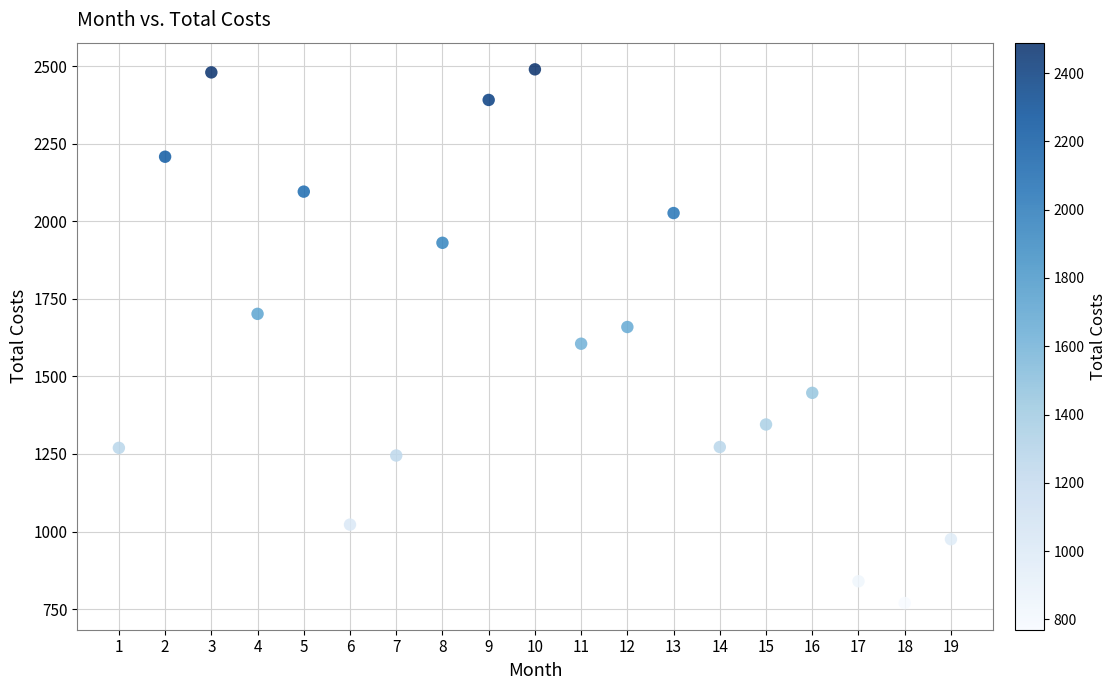

What is the range of Y values (max minus min)?

1719.7